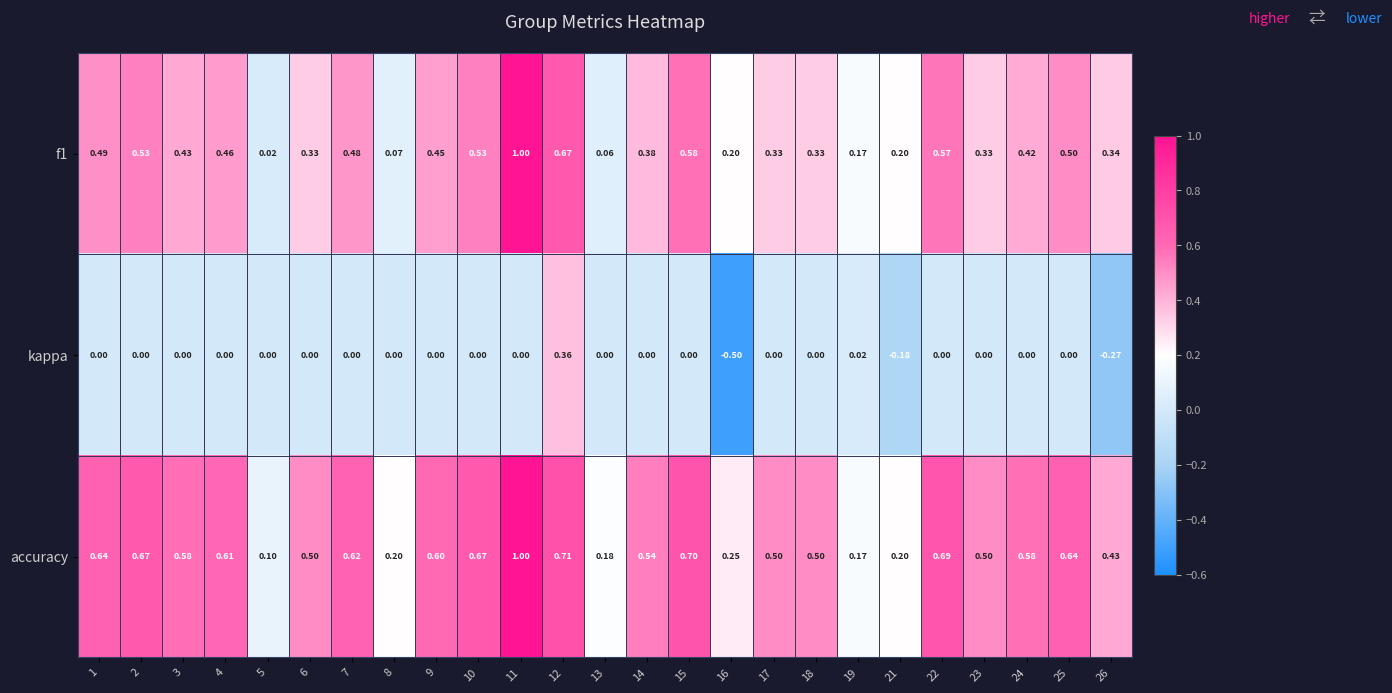

Which series has the widest spread of values?

f1